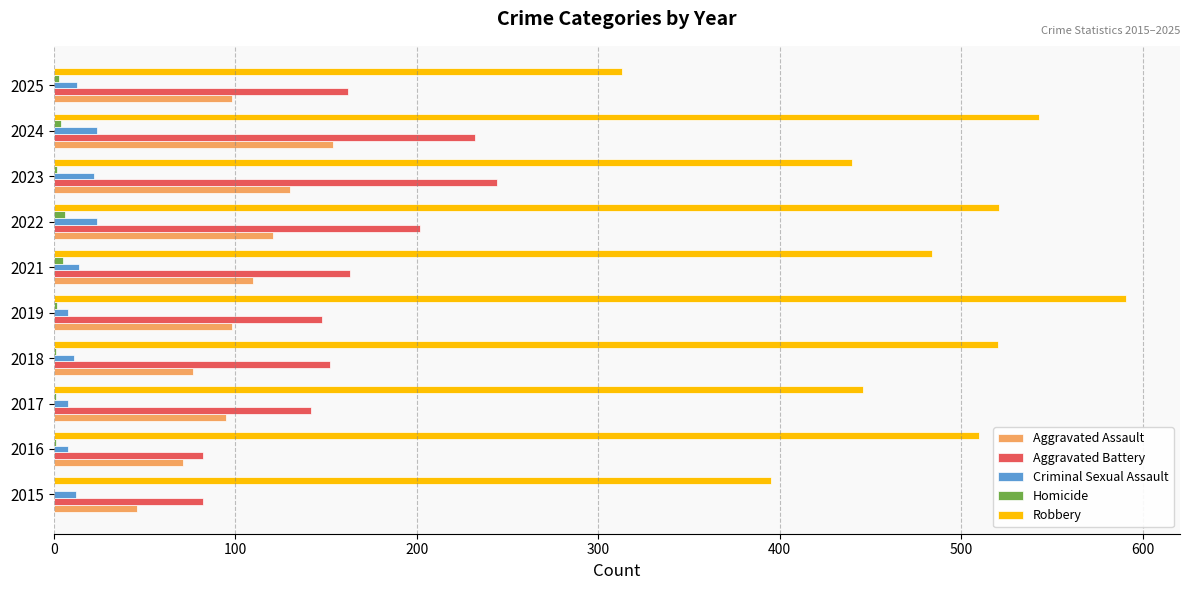

At which label does Robbery reach its peak?

2019